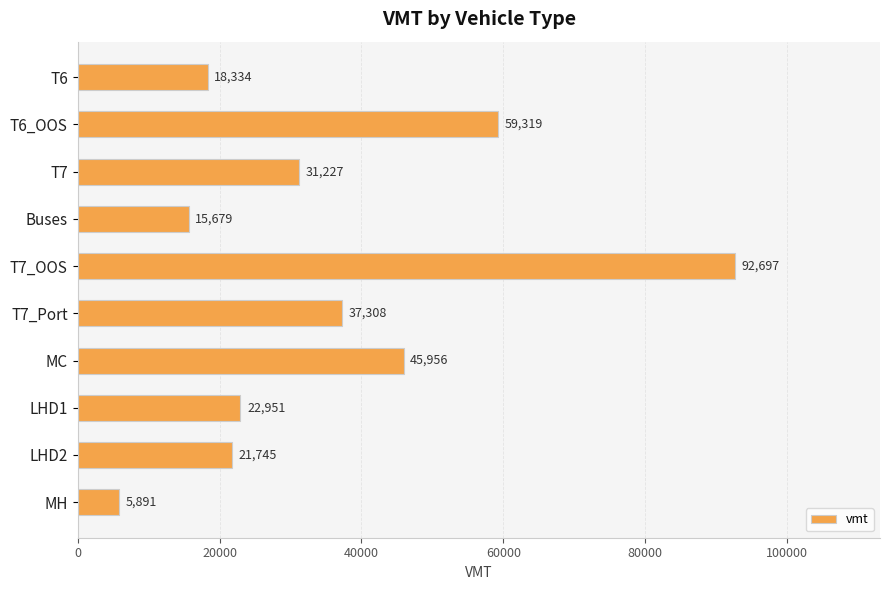

How many categories are shown in the chart?

10